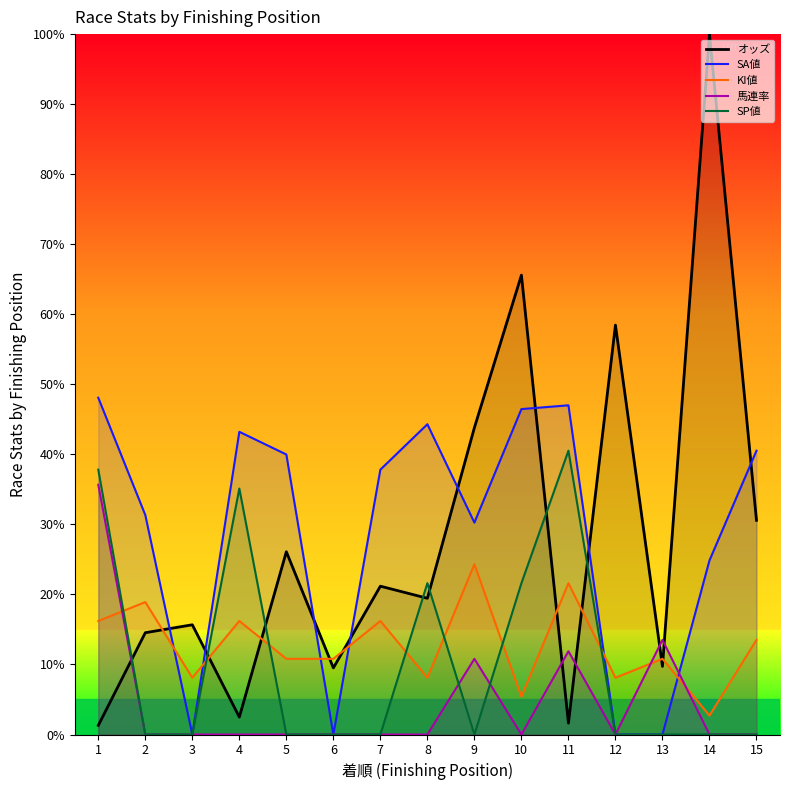

Reading left to right, what are all the values shown in this chart?

オッズ: 1=1.3	2=14.5	3=15.7	4=2.5	5=26.1	6=9.5	7=21.2	8=19.4	9=43.8	10=65.6	11=1.6	12=58.5	13=9.7	14=100.0	15=30.6
SA値: 1=48.1	2=31.3	3=0.0	4=43.2	5=40.0	6=0.0	7=37.8	8=44.3	9=30.3	10=46.5	11=47.0	12=0.0	13=0.0	14=24.9	15=40.5
KI値: 1=16.2	2=18.9	3=8.1	4=16.2	5=10.8	6=10.8	7=16.2	8=8.1	9=24.3	10=5.4	11=21.6	12=8.1	13=10.8	14=2.7	15=13.5
馬連率: 1=35.7	2=0.0	3=0.0	4=0.0	5=0.0	6=0.0	7=0.0	8=0.0	9=10.8	10=0.0	11=11.9	12=0.0	13=13.5	14=0.0	15=0.0
SP値: 1=37.8	2=0.0	3=0.0	4=35.1	5=0.0	6=0.0	7=0.0	8=21.6	9=0.0	10=21.6	11=40.5	12=0.0	13=0.0	14=0.0	15=0.0